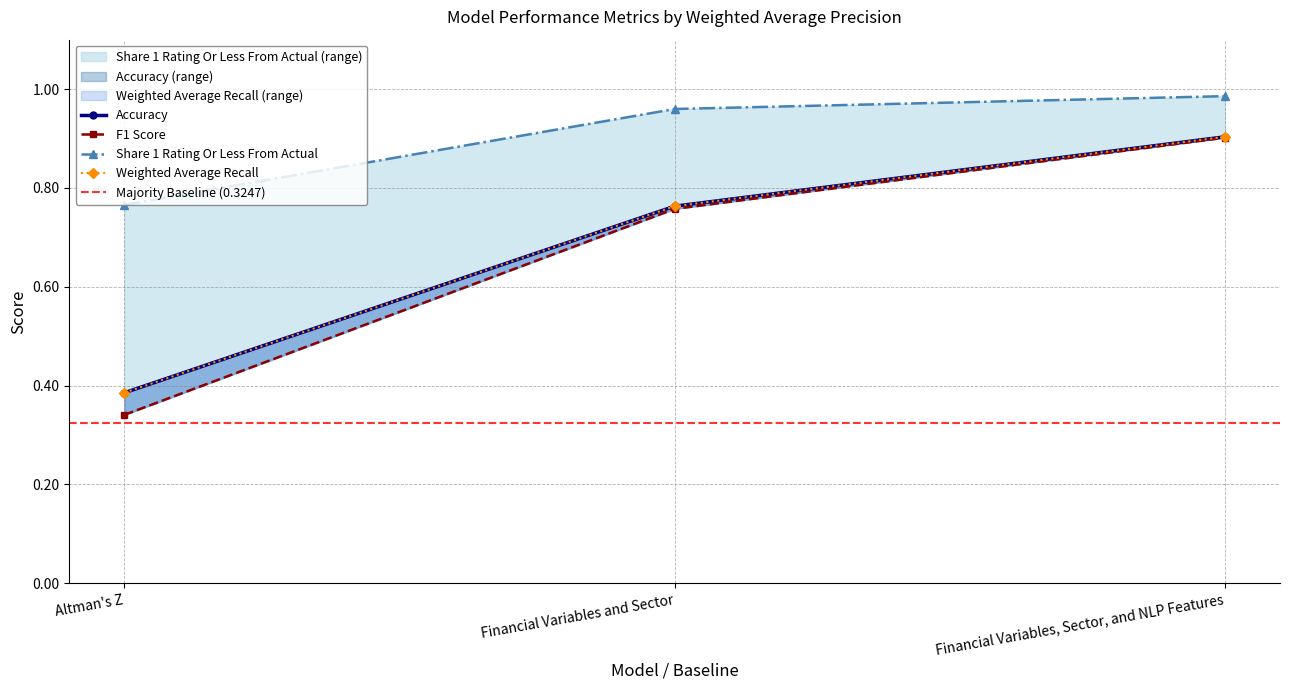

At which label is Weighted Average Recall closest to 0?

Altman's Z